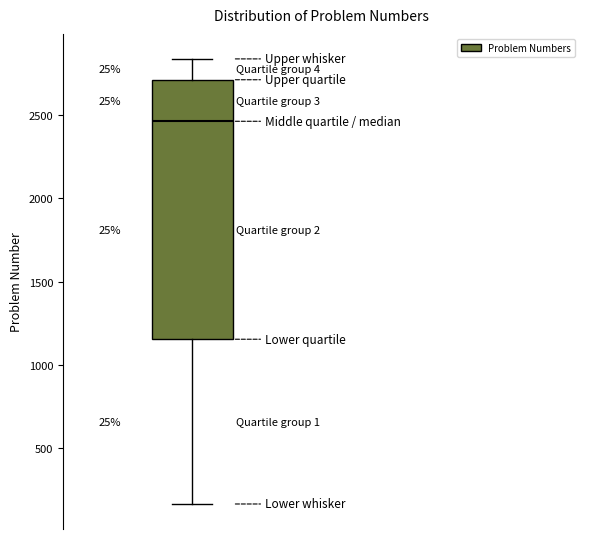

Transcribe this box plot: give where the median line is, the range the box spans, and where the two whiskers end, as read against the y-axis. The values are not printed on the chart, so give them approximately, as read against the axis.

median 2450, box 1150 to 2700, whiskers 150 to 2850